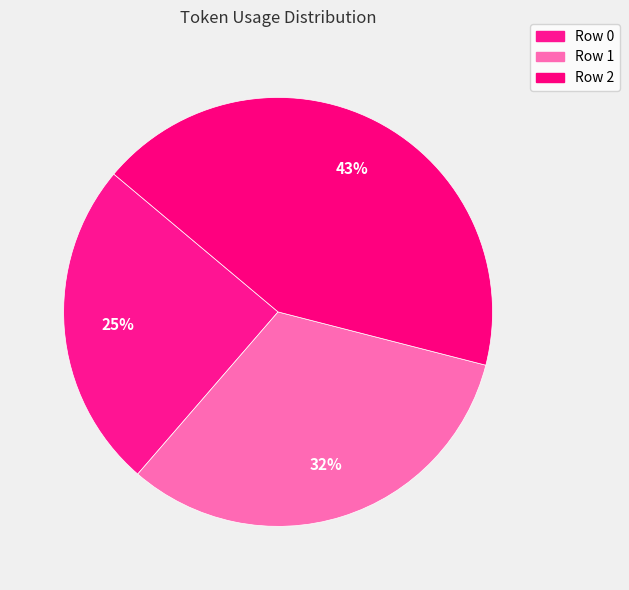

To the nearest percent, what is the difference between the Row 0 and Row 2 slice percentages?

18%